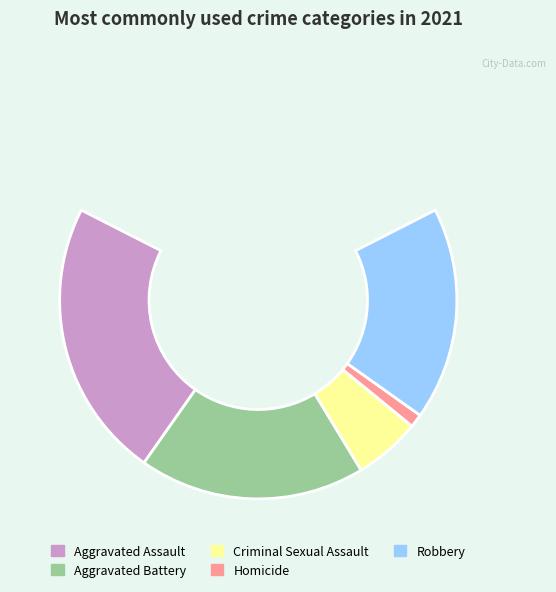

True or false: Aggravated Assault accounts for 35% of the total.

True